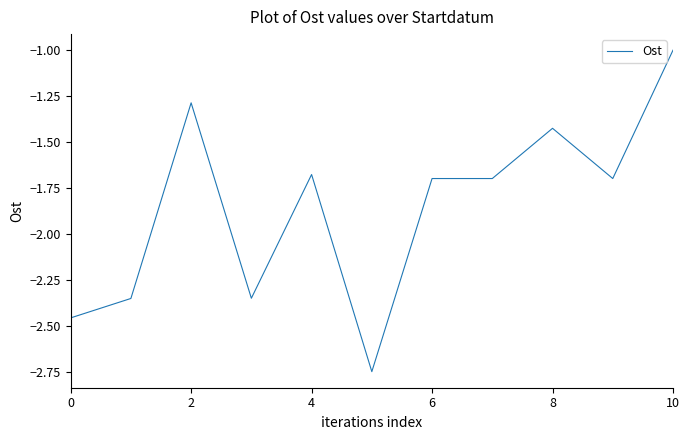

What is the maximum value shown in the chart?

-1.0